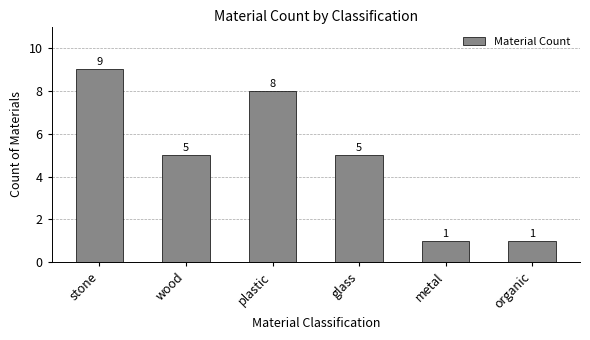

Is it true that the value at glass is 5?

True